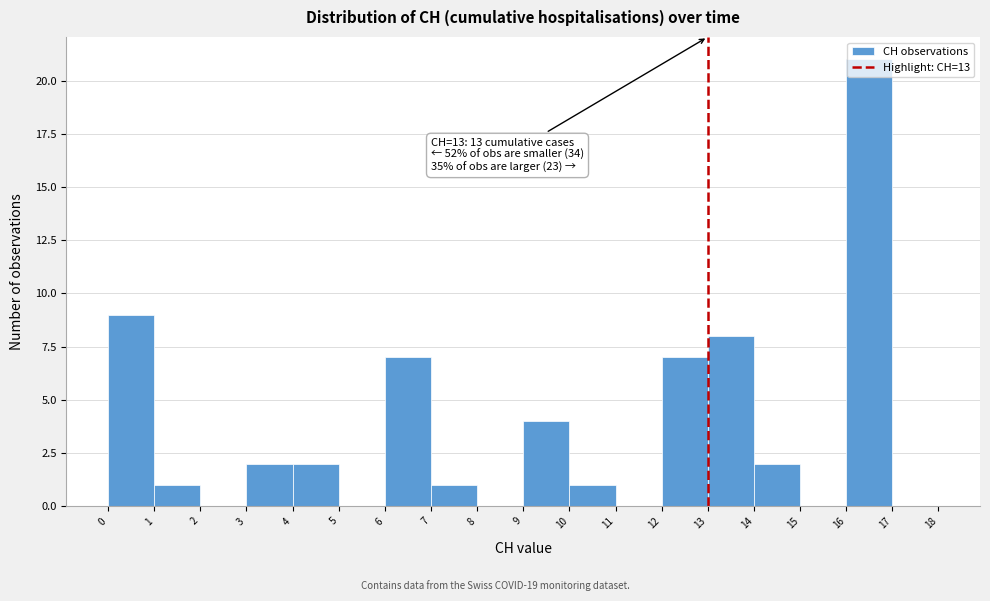

Over which range of the x-axis is the bar tallest?

16 to 17